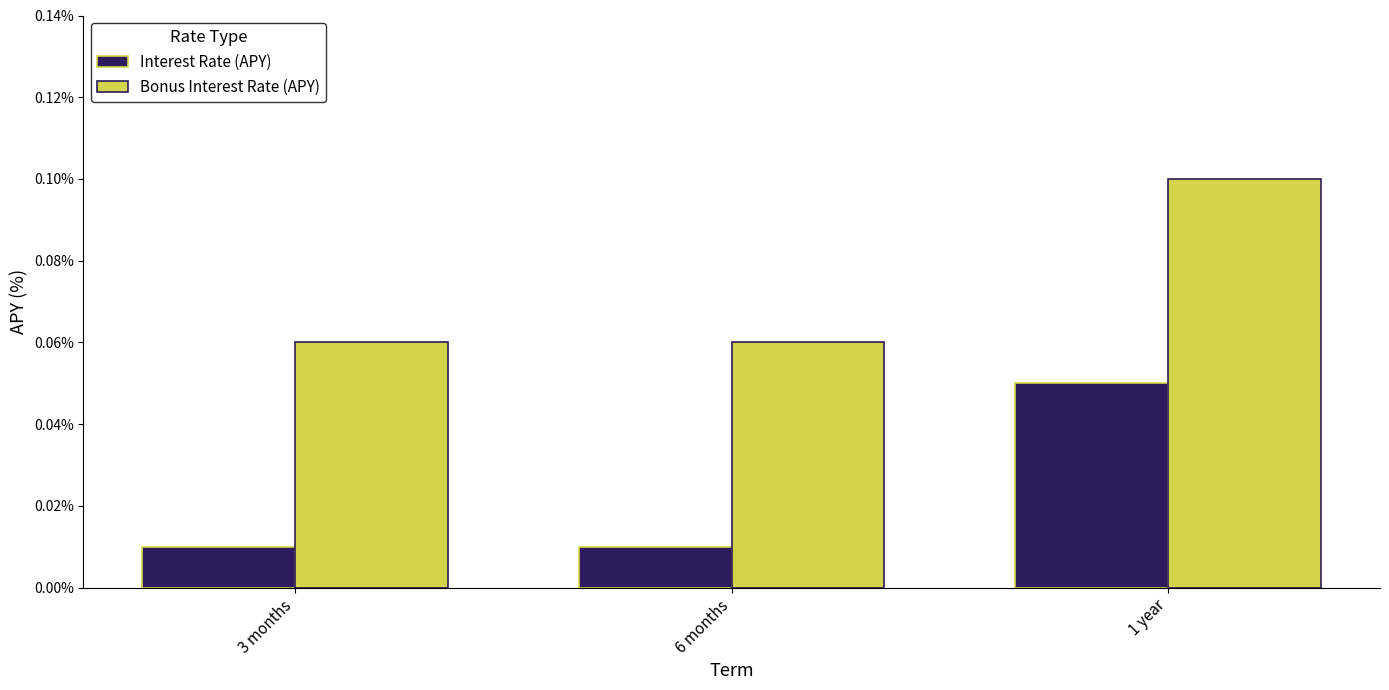

How many bars are there in total?

6